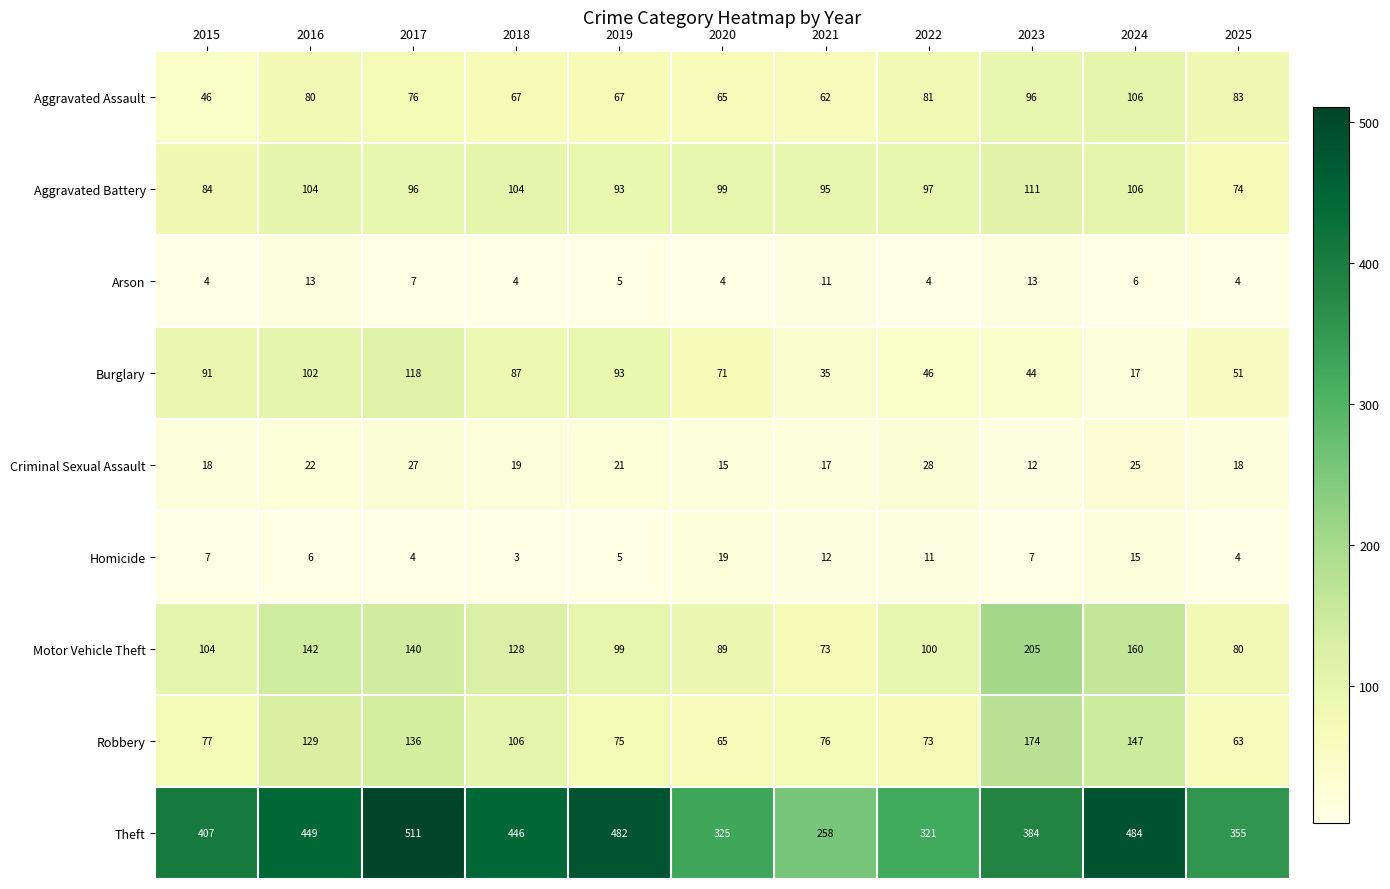

At how many categories does at least one series exceed 458?

3